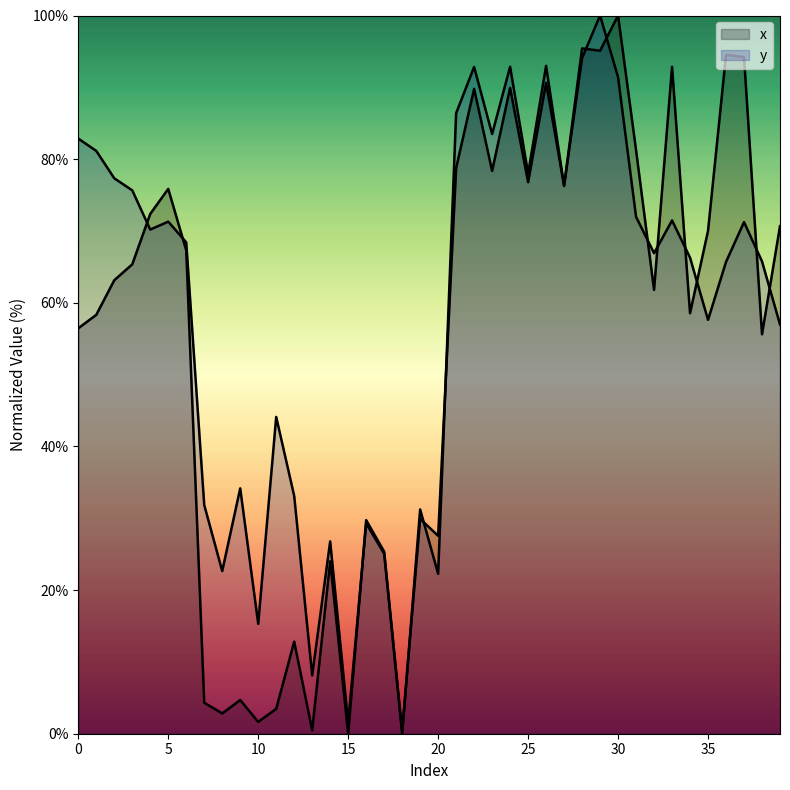

Rank the categories by y value from lowest to highest.

18, 15, 13, 10, 20, 8, 17, 14, 16, 19, 7, 12, 9, 11, 39, 35, 36, 38, 34, 32, 6, 4, 37, 5, 33, 31, 3, 27, 2, 25, 1, 0, 23, 21, 30, 22, 24, 26, 28, 29